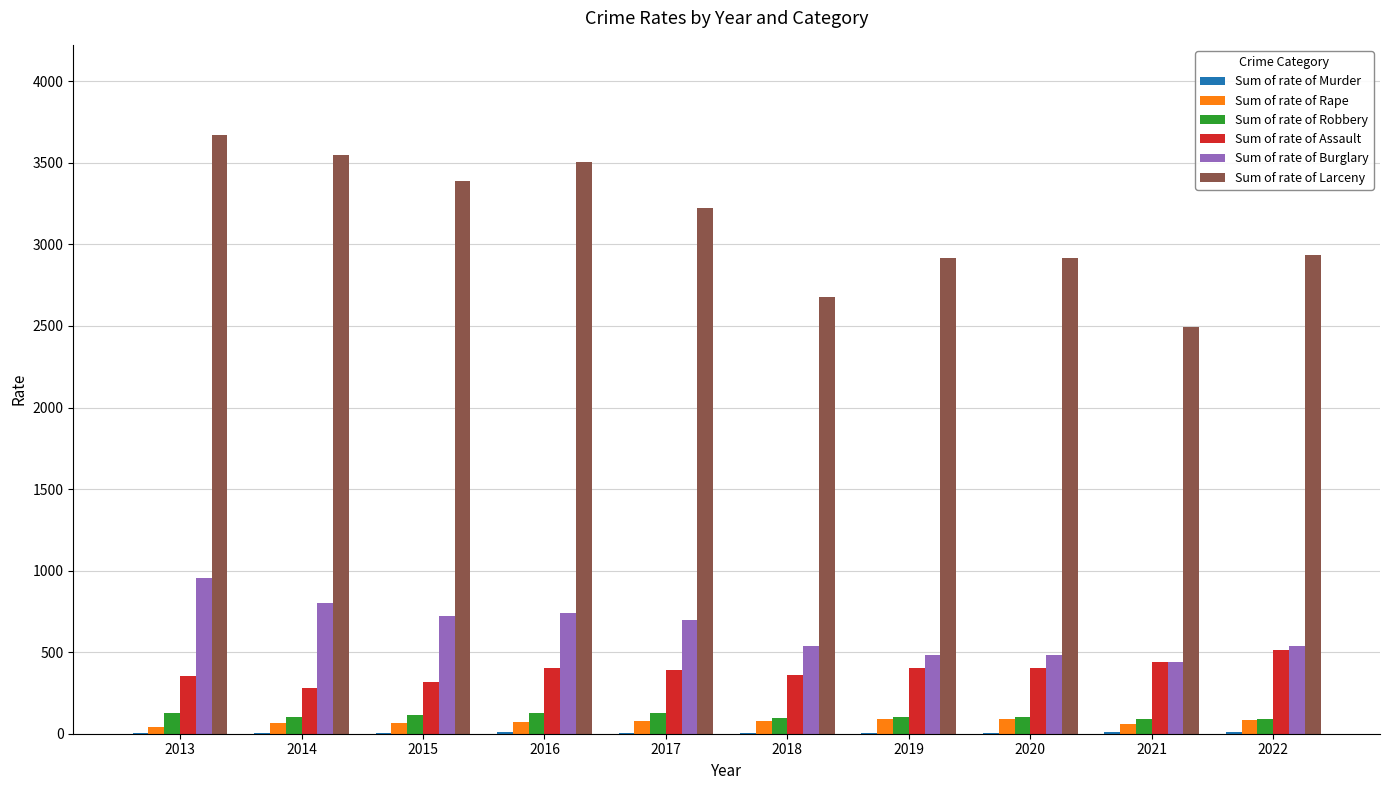

What is the sum of all Sum of rate of Burglary values?

6393.9